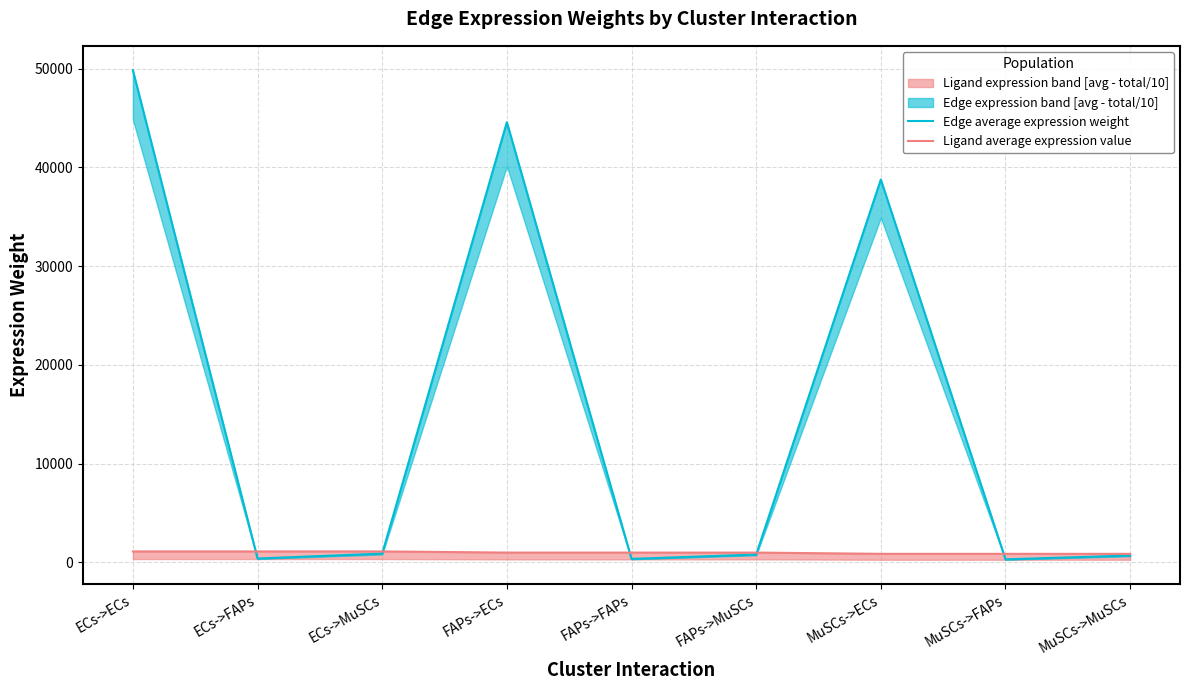

Reading left to right, transcribe all the data shown in this chart.

Edge average expression weight: 49835.9	383.5	880.6	44580.6	343.0	787.7	38775.3	298.4	685.1
Ligand average expression value: 1099.2	1099.2	1099.2	983.3	983.3	983.3	855.3	855.3	855.3